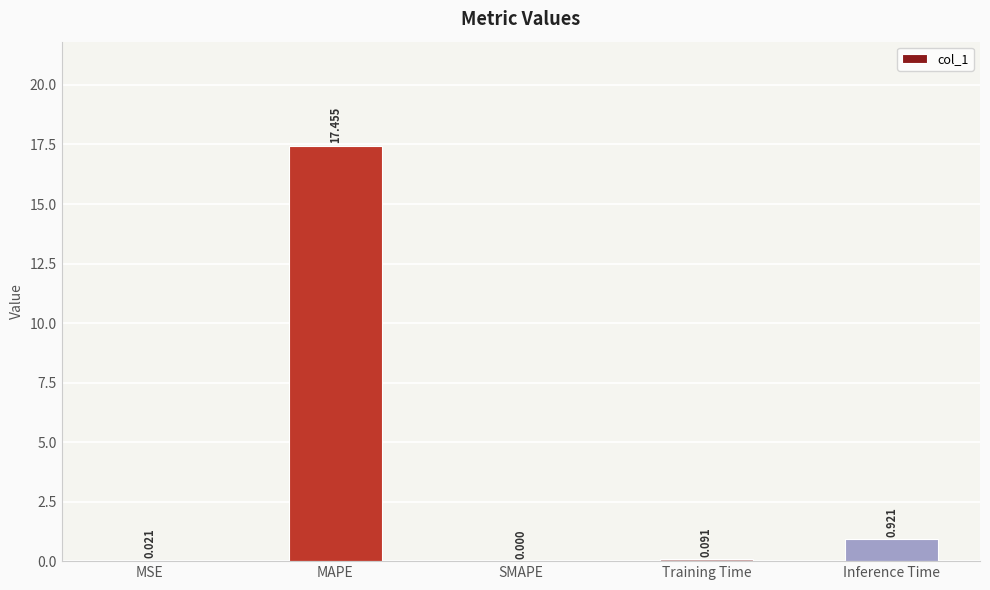

At which category does the chart reach its peak across all series?

MAPE